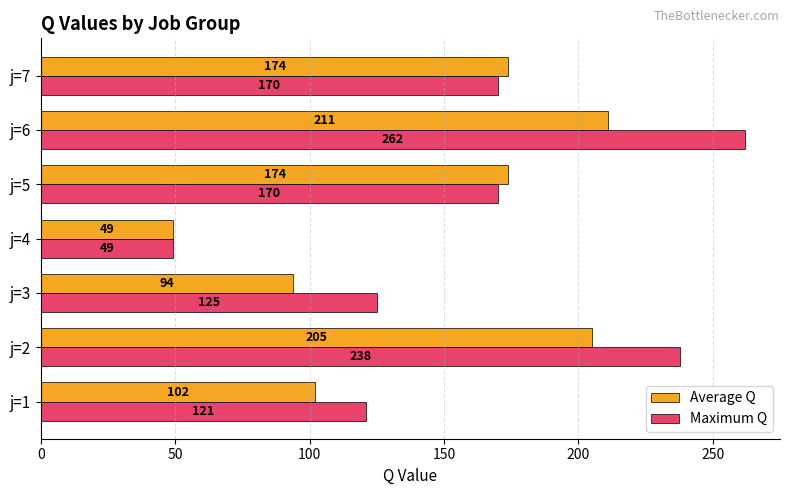

At which category is the sum across all series the highest?

j=6